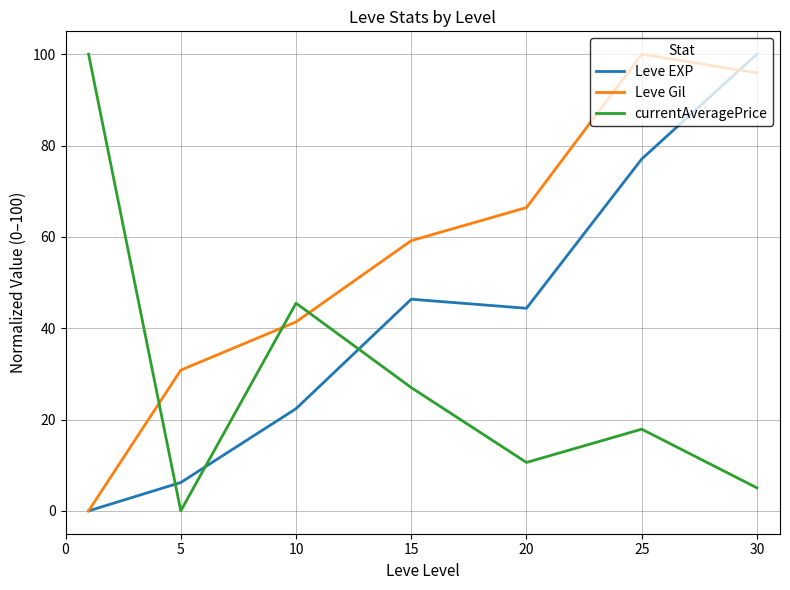

At how many categories does at least one series exceed 18?

7